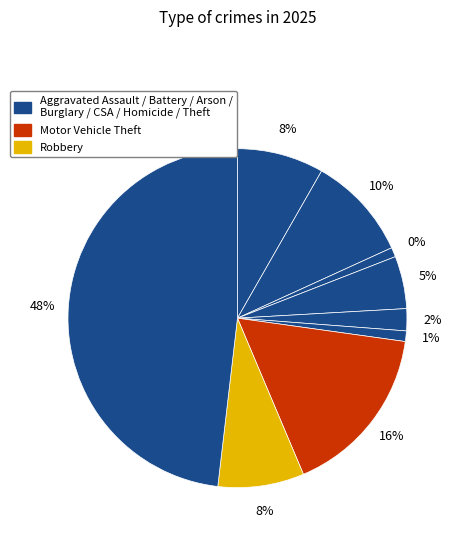

How many slices are in this pie chart?

9